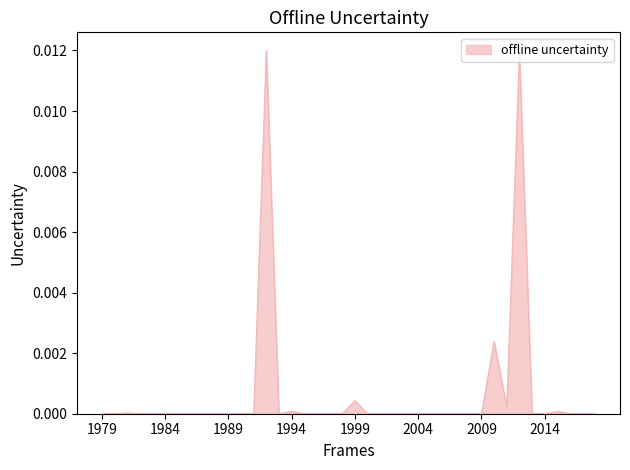

Which label corresponds to the smallest value in the chart?

1979